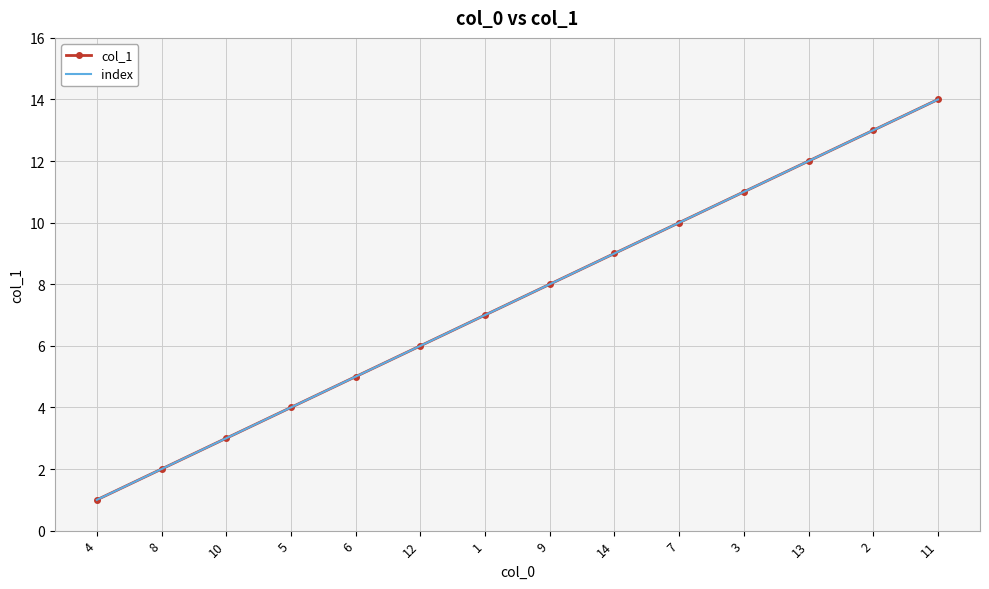

True or false: index and col_1 intersect in this chart.

False